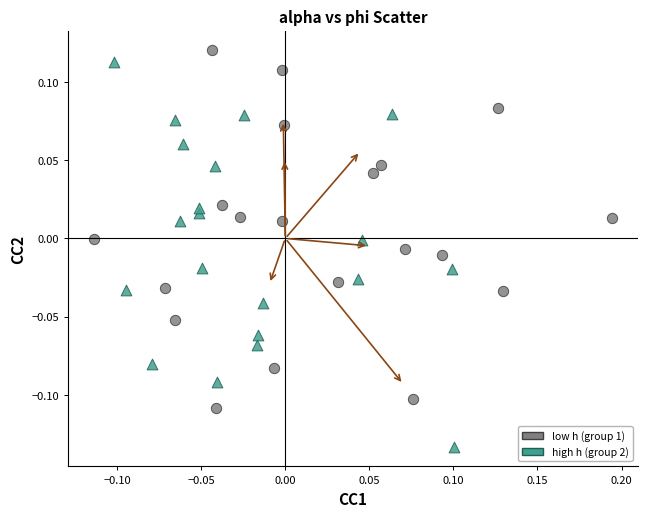

Which series contains the lowest Y value?

high h (group 2)